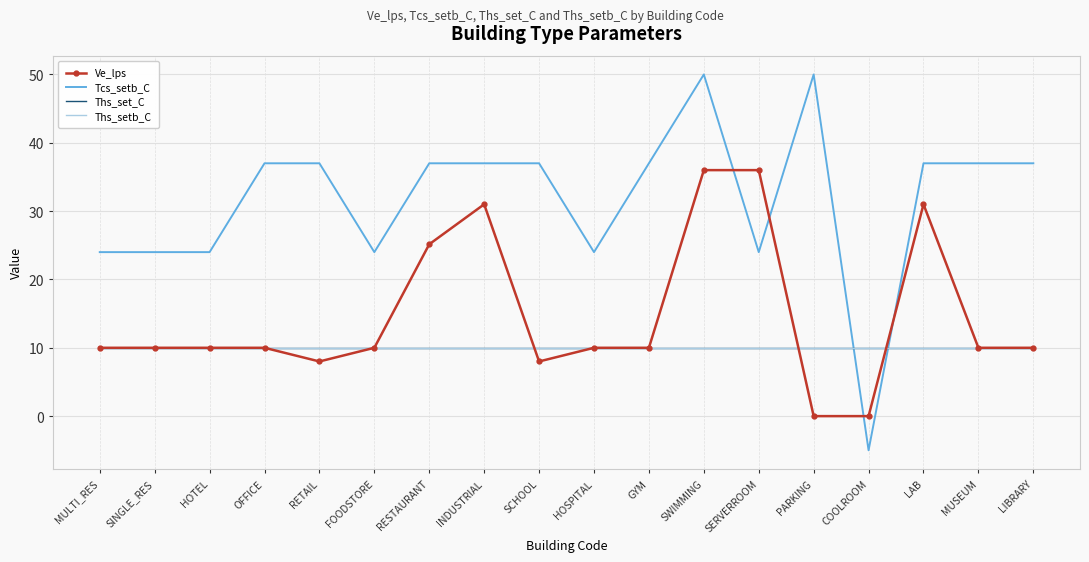

How many categories are shown in the chart?

18